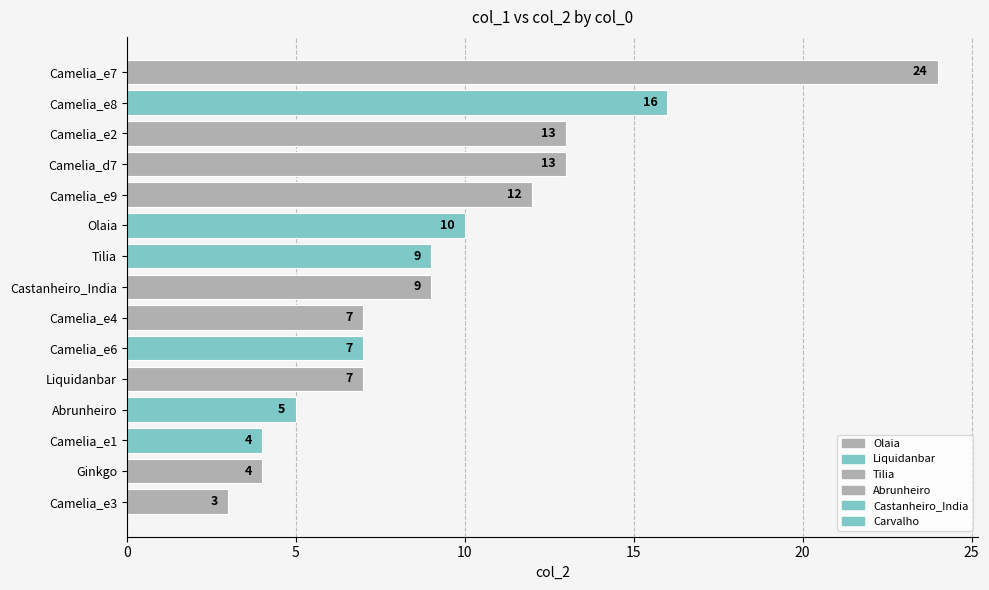

What is the difference between the maximum and minimum values?

21